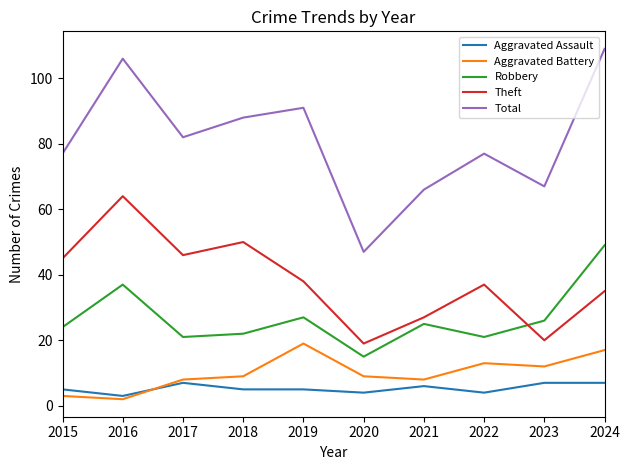

Reading left to right, transcribe all the data shown in this chart.

Aggravated Assault: 2015=5	2016=3	2017=7	2018=5	2019=5	2020=4	2021=6	2022=4	2023=7	2024=7
Aggravated Battery: 2015=3	2016=2	2017=8	2018=9	2019=19	2020=9	2021=8	2022=13	2023=12	2024=17
Robbery: 2015=24	2016=37	2017=21	2018=22	2019=27	2020=15	2021=25	2022=21	2023=26	2024=49
Theft: 2015=45	2016=64	2017=46	2018=50	2019=38	2020=19	2021=27	2022=37	2023=20	2024=35
Total: 2015=77	2016=106	2017=82	2018=88	2019=91	2020=47	2021=66	2022=77	2023=67	2024=109